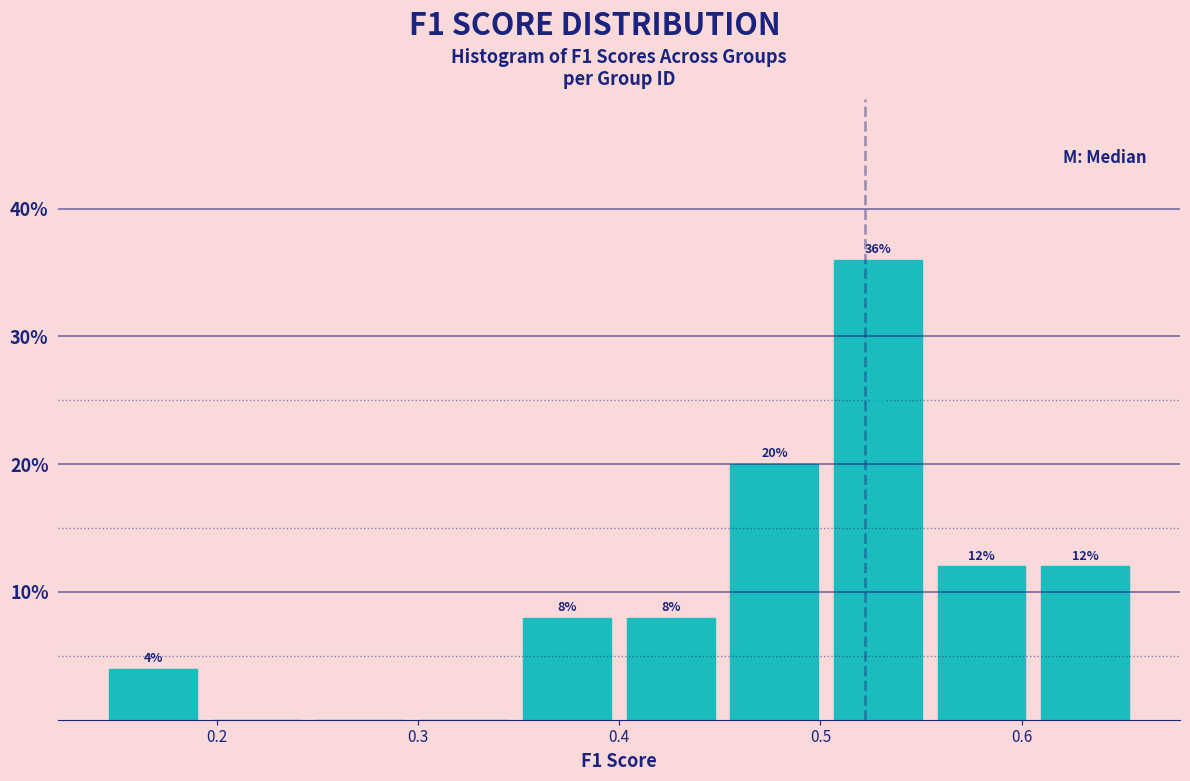

Over which range of the x-axis is the bar tallest?

0.50 to 0.55